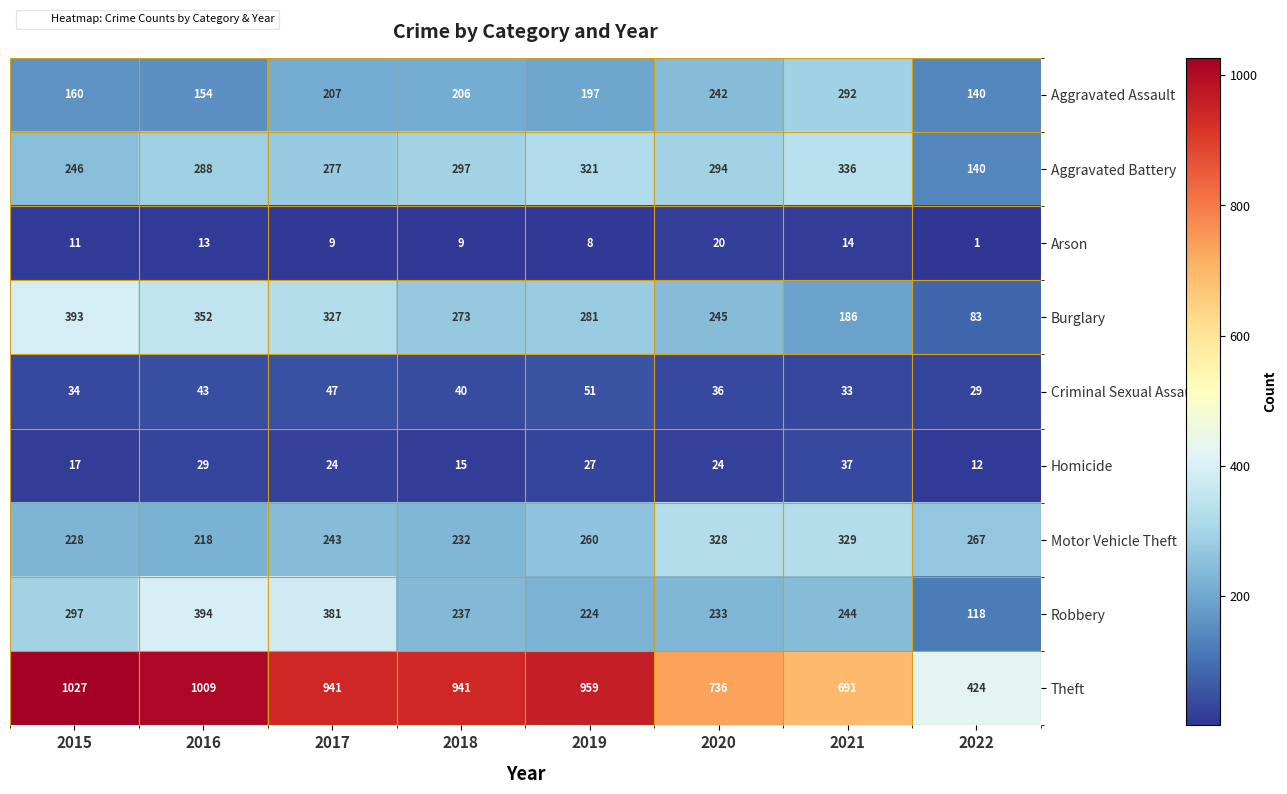

At which category is the sum across all series the highest?

2016